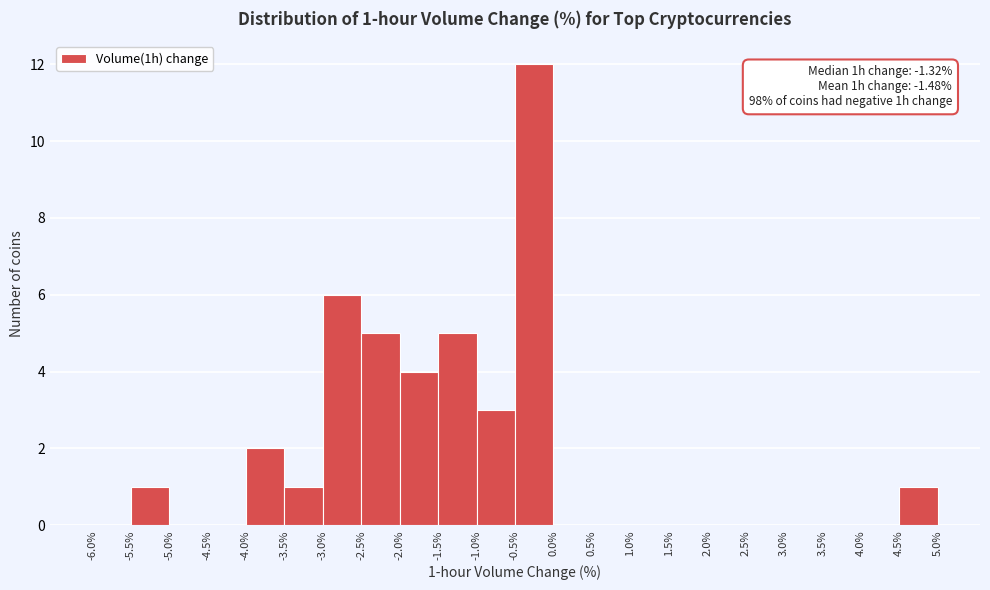

Over which range of the x-axis is the bar tallest?

-0.5% to 0.0%